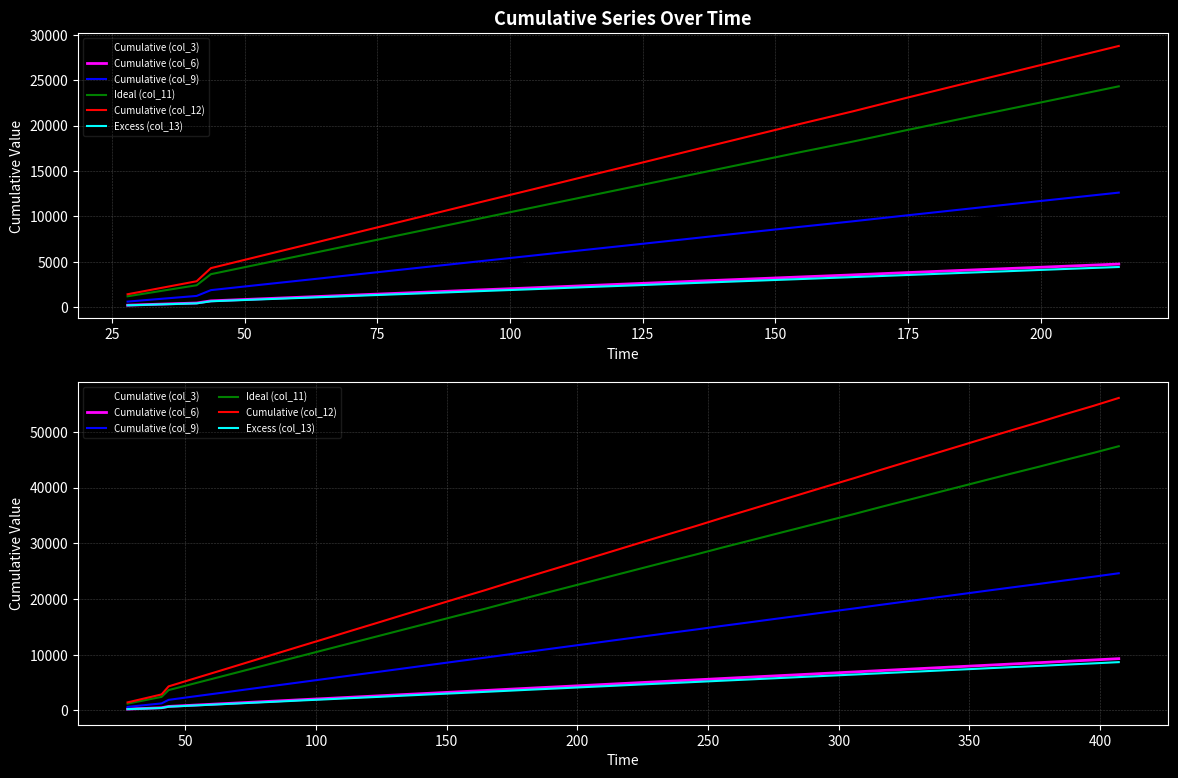

How many lines are shown in the chart?

6